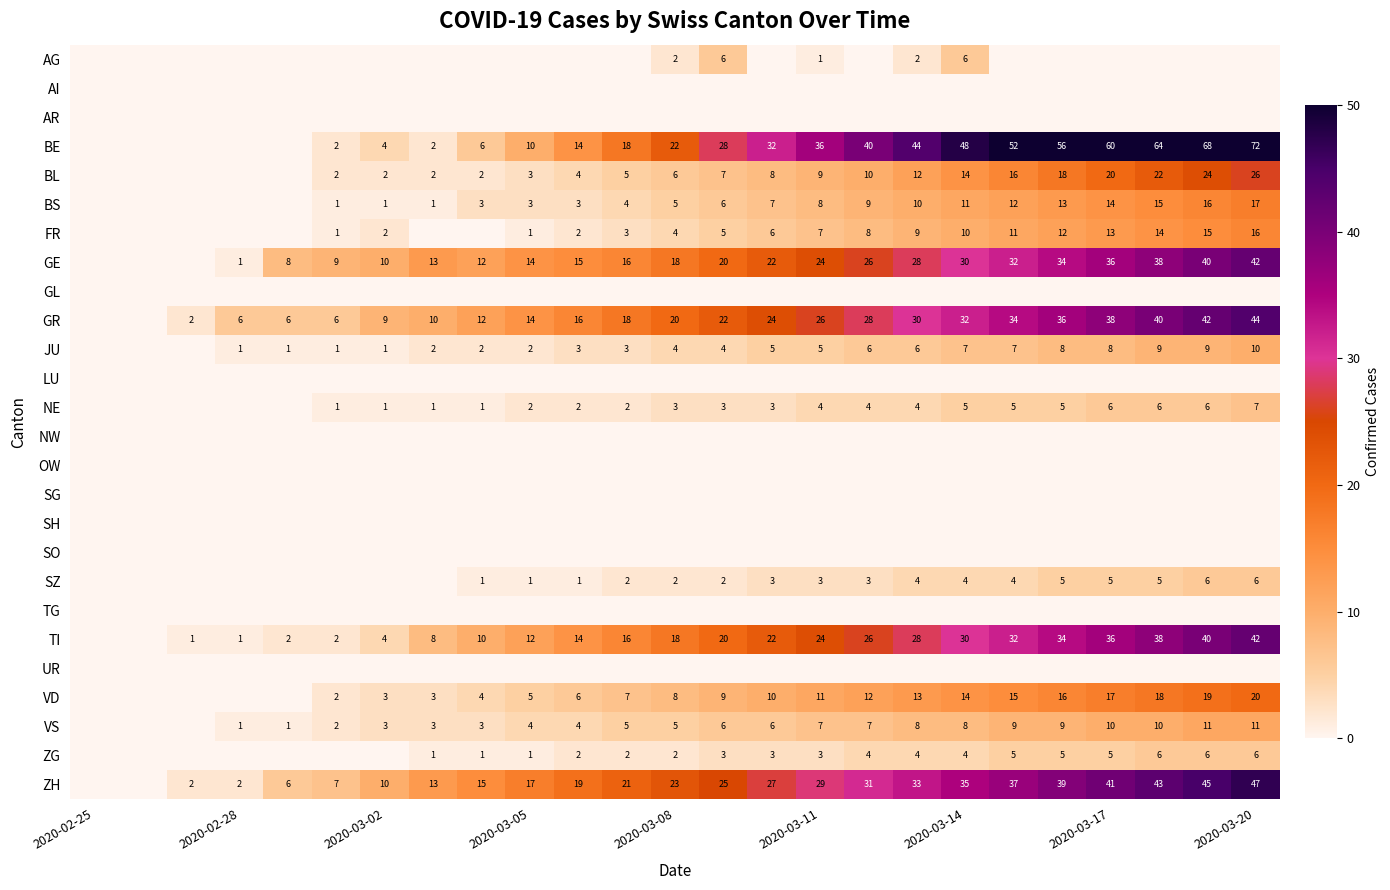

The ZH series shows 5 at 2020-03-02. True or false?

False